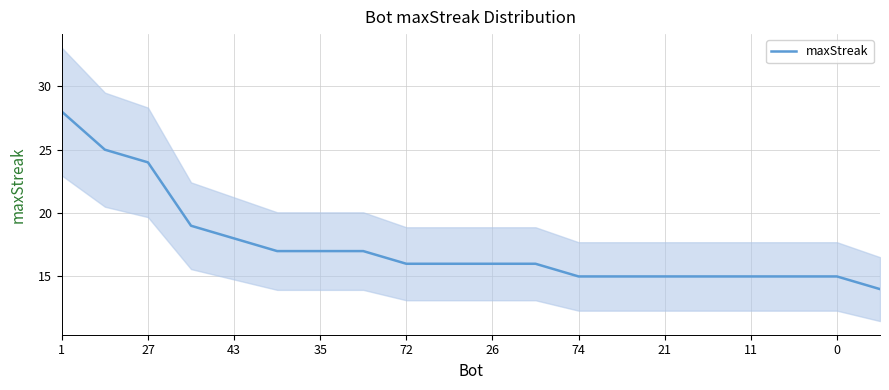

Reading left to right, list all the values displayed in this chart.

28	25	24	19	18	17	17	17	16	16	16	16	15	15	15	15	15	15	15	14